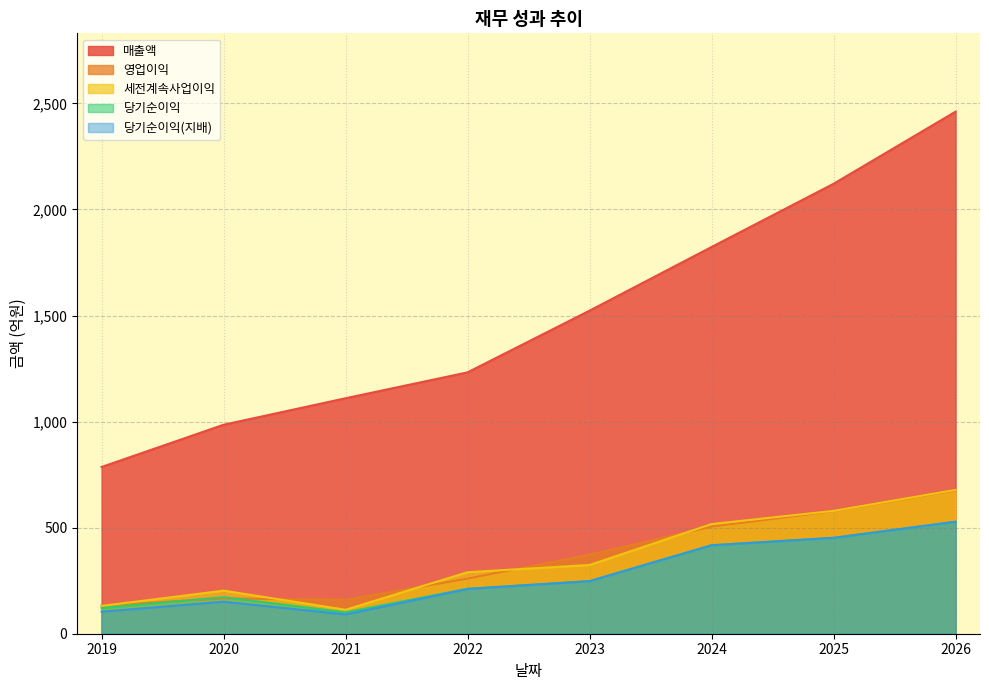

Count the number of data series in this chart.

5